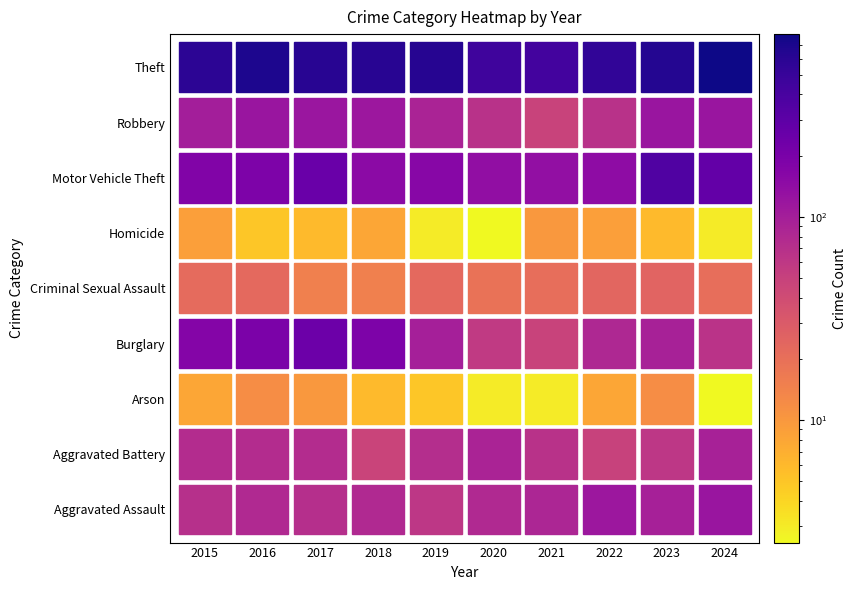

The value of Homicide at 2022 is 3. True or false?

False